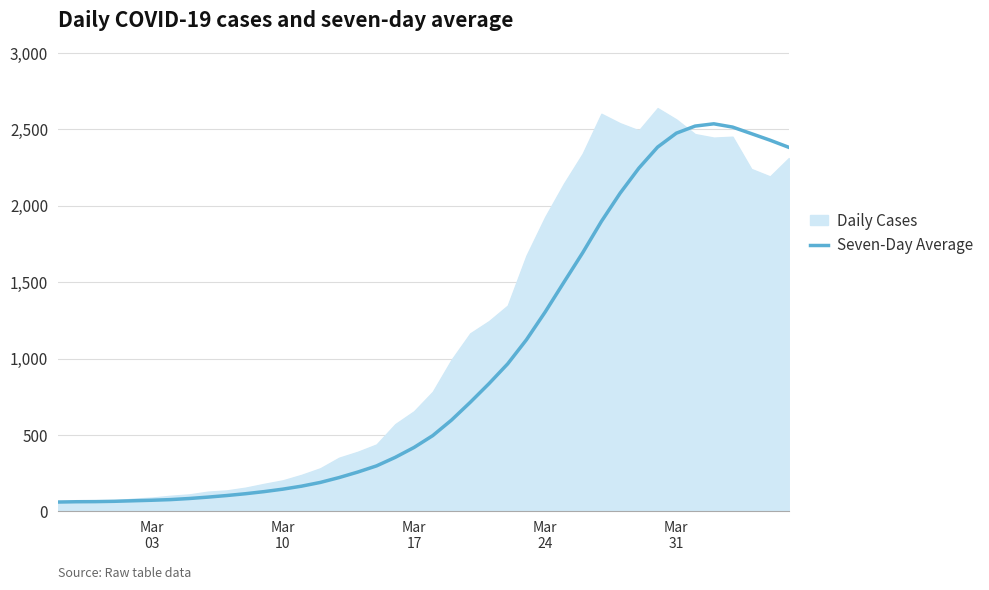

List the series in order of their overall mean, lowest first.

Seven-Day Average, Daily Cases